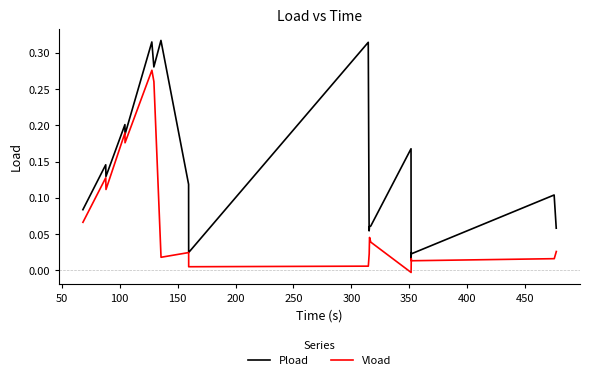

What are all the series names shown in the legend?

Pload, Vload